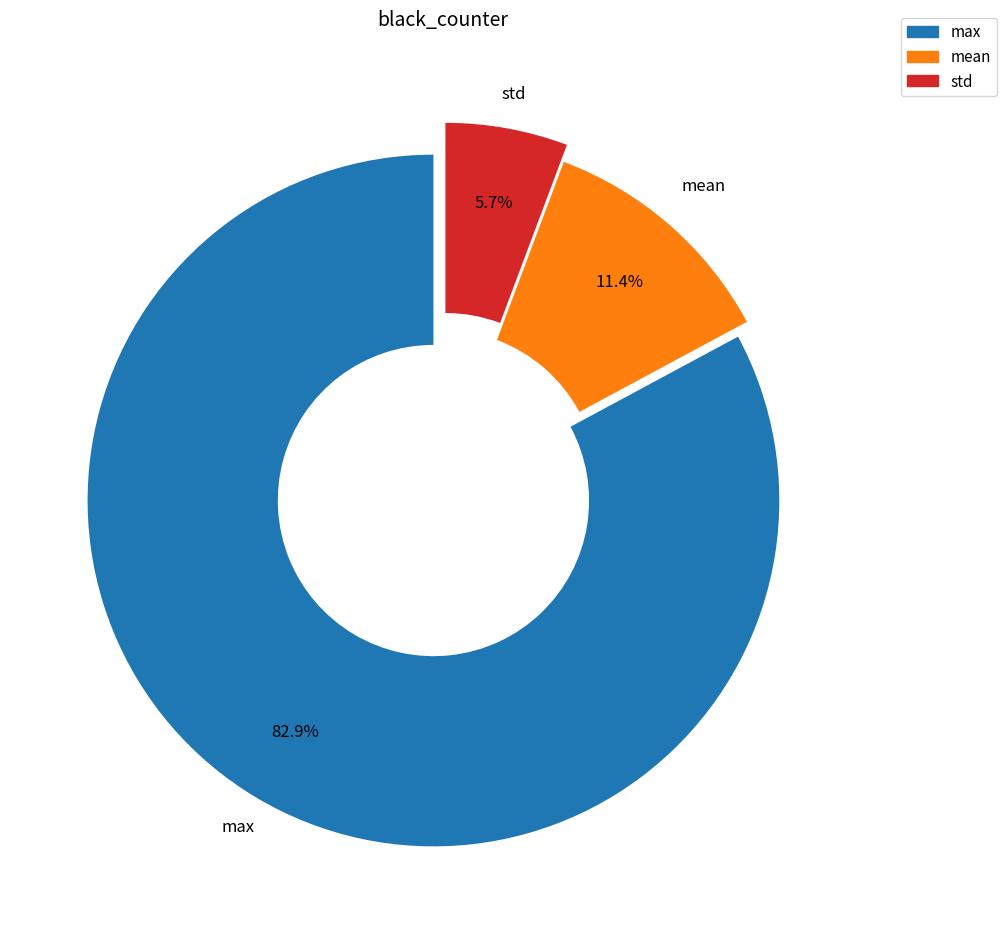

Does any single category account for the majority?

Yes